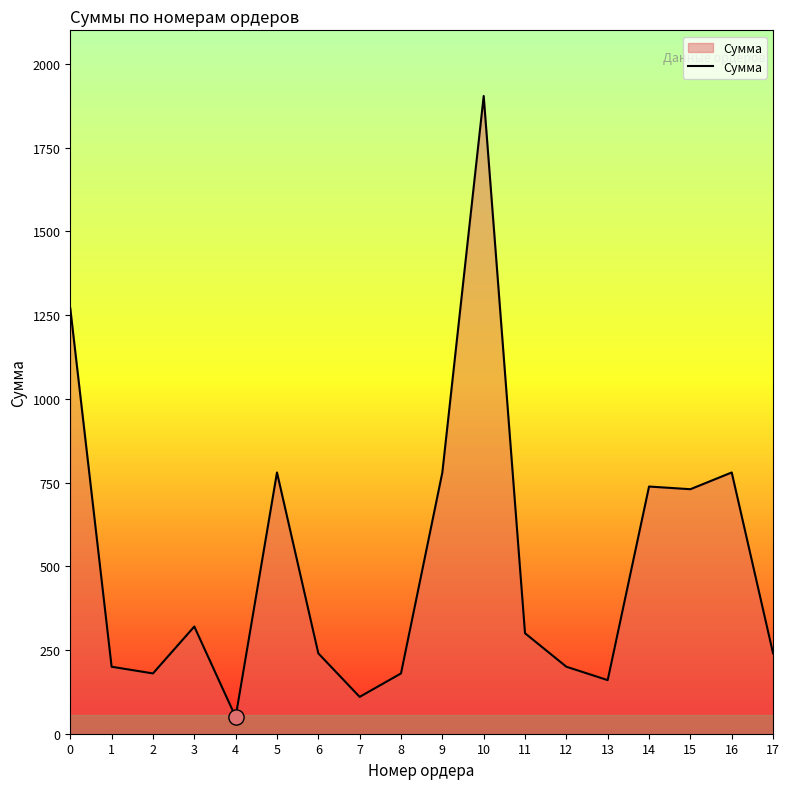

What is the change in value from 7 to 13?

+50